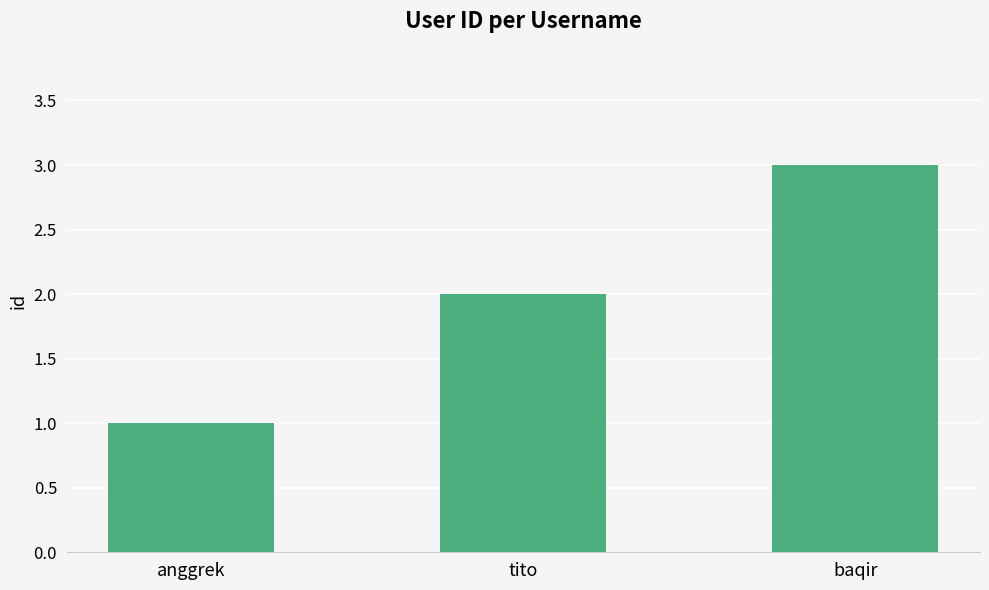

The value at baqir is 3. True or false?

True